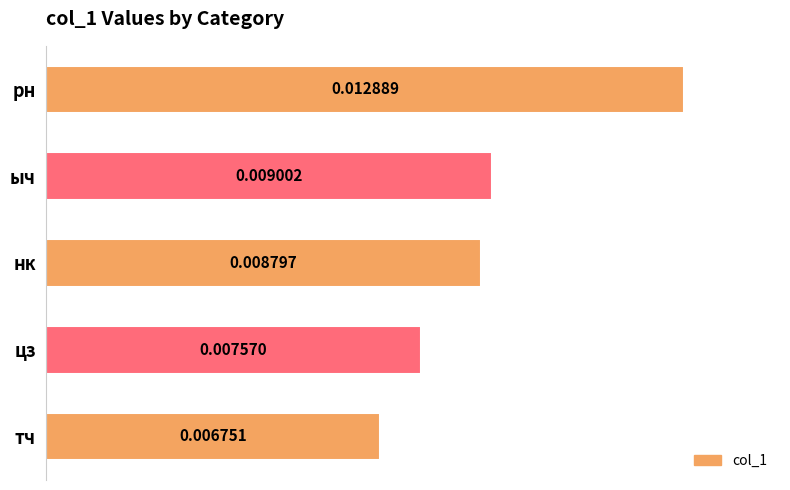

How many bars are there in total?

5